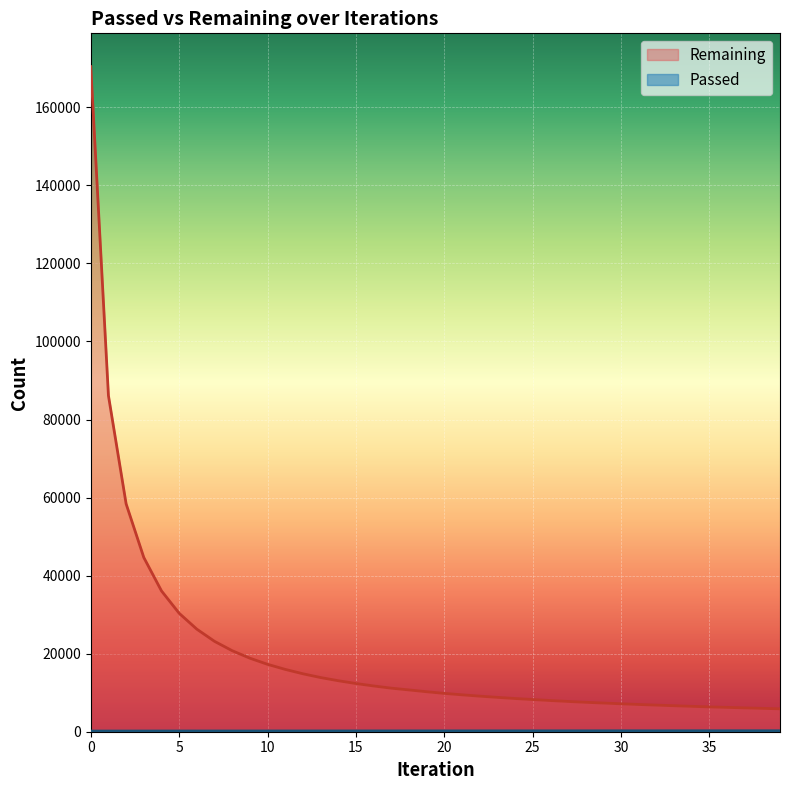

True or false: Remaining has more than 0 interior local peaks.

False